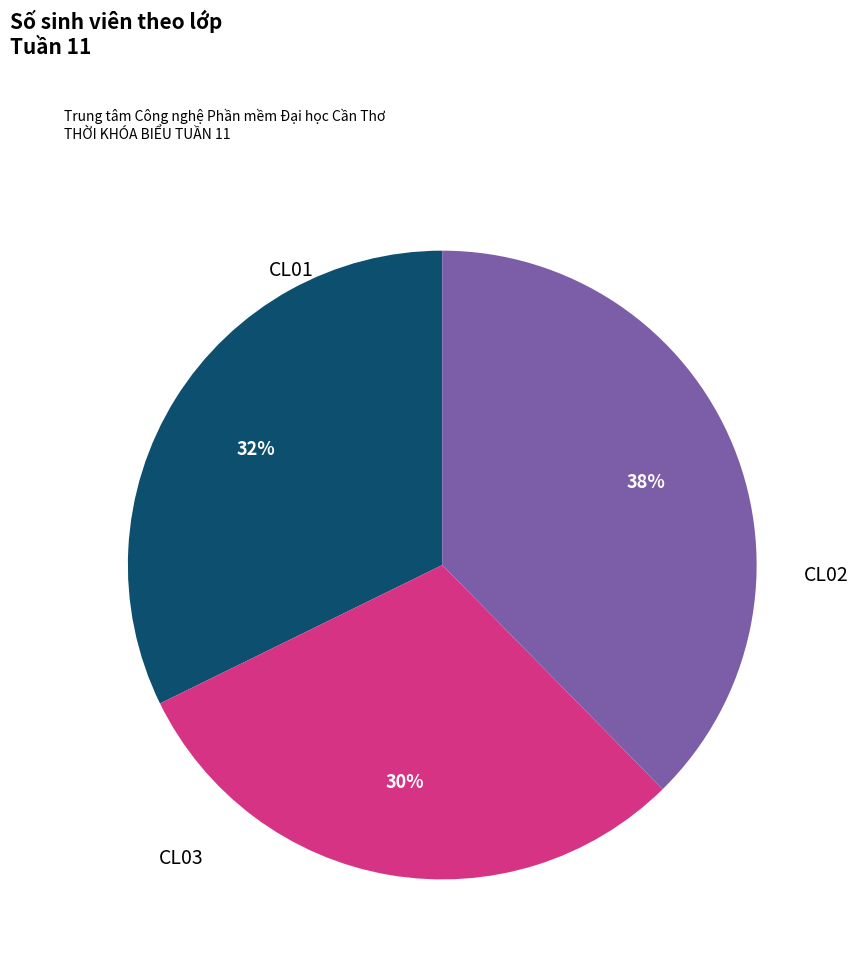

Which category has the biggest portion of the pie?

CL03